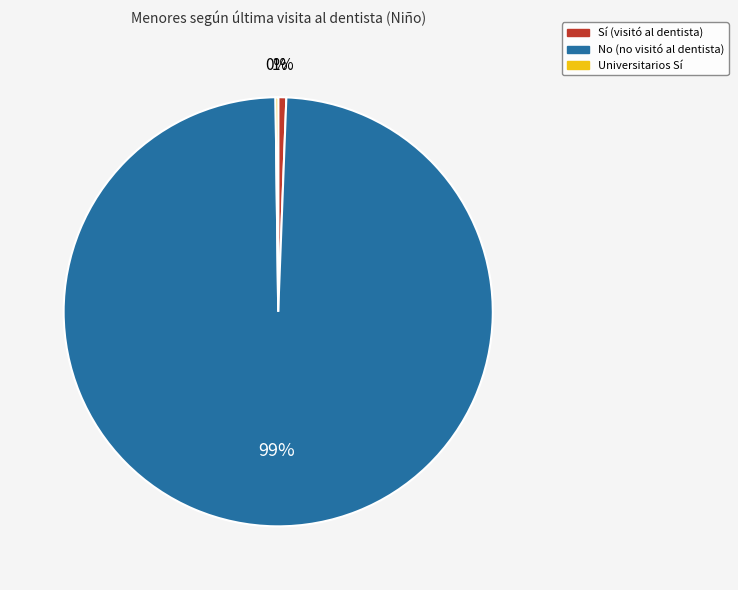

What is the largest slice in the pie chart?

No